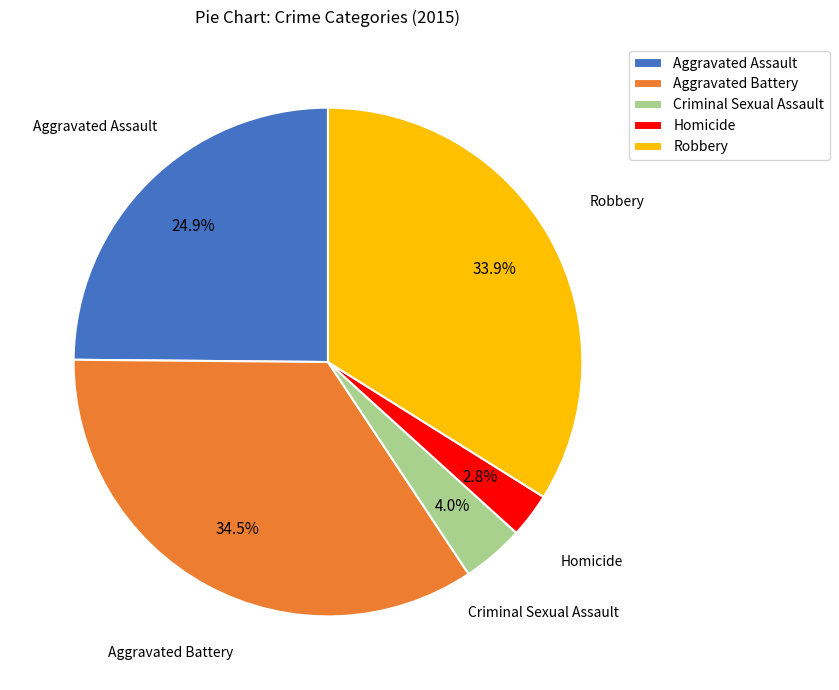

Count the number of slices in the pie.

5